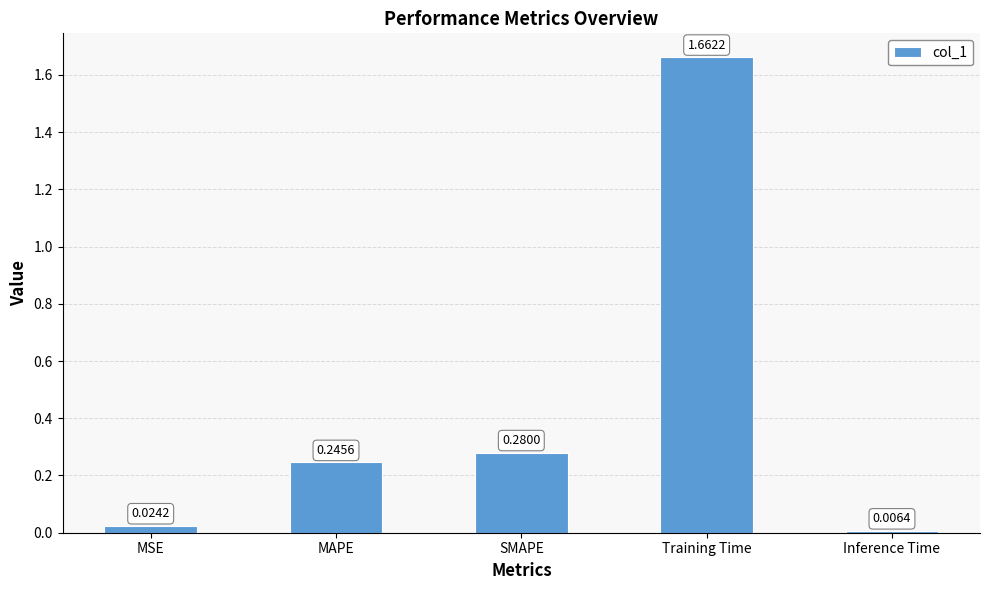

What is the difference between the values at MSE and Training Time?

1.6